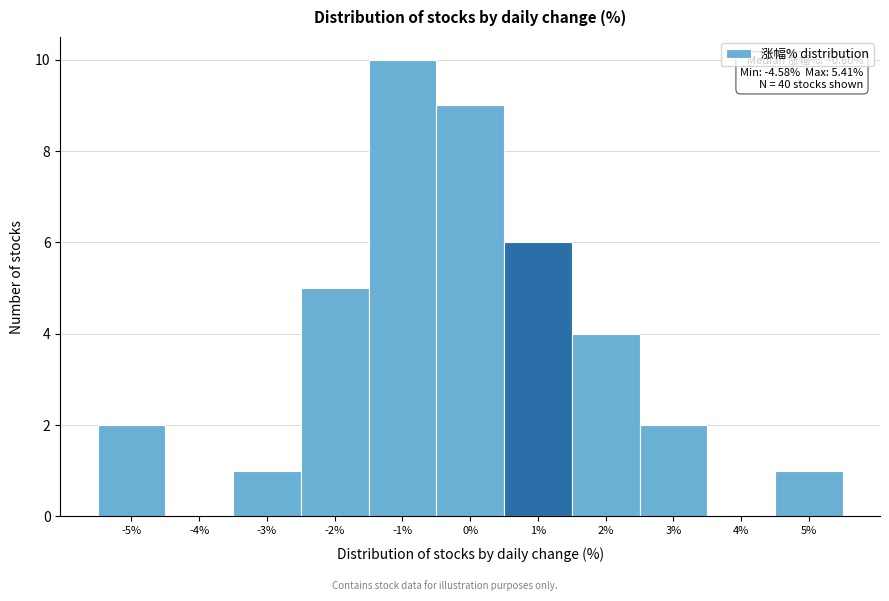

Reading left to right, transcribe all the data shown in this chart.

-5%=2	-4%=0	-3%=1	-2%=5	-1%=10	0%=9	1%=6	2%=4	3%=2	4%=0	5%=1